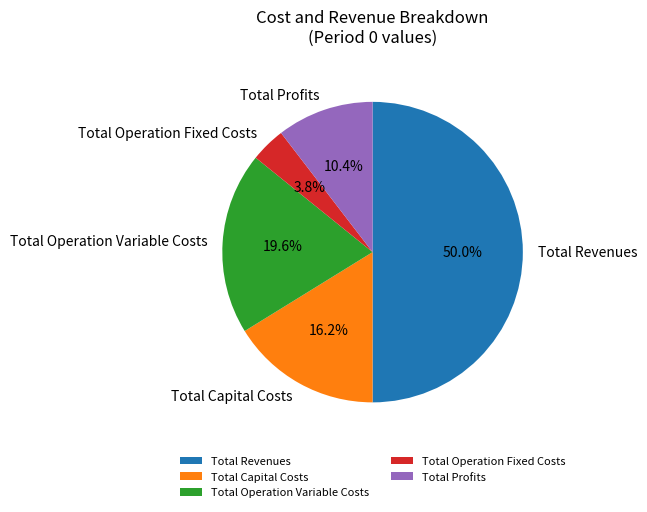

To the nearest percent, what is the difference between the Total Capital Costs and Total Revenues slice percentages?

34%